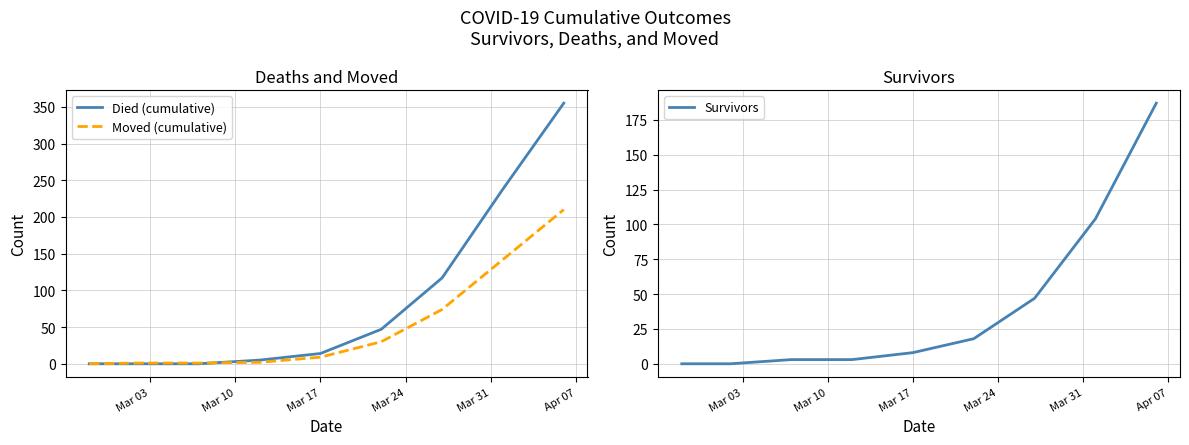

What is the maximum value for Died (cumulative)?

355